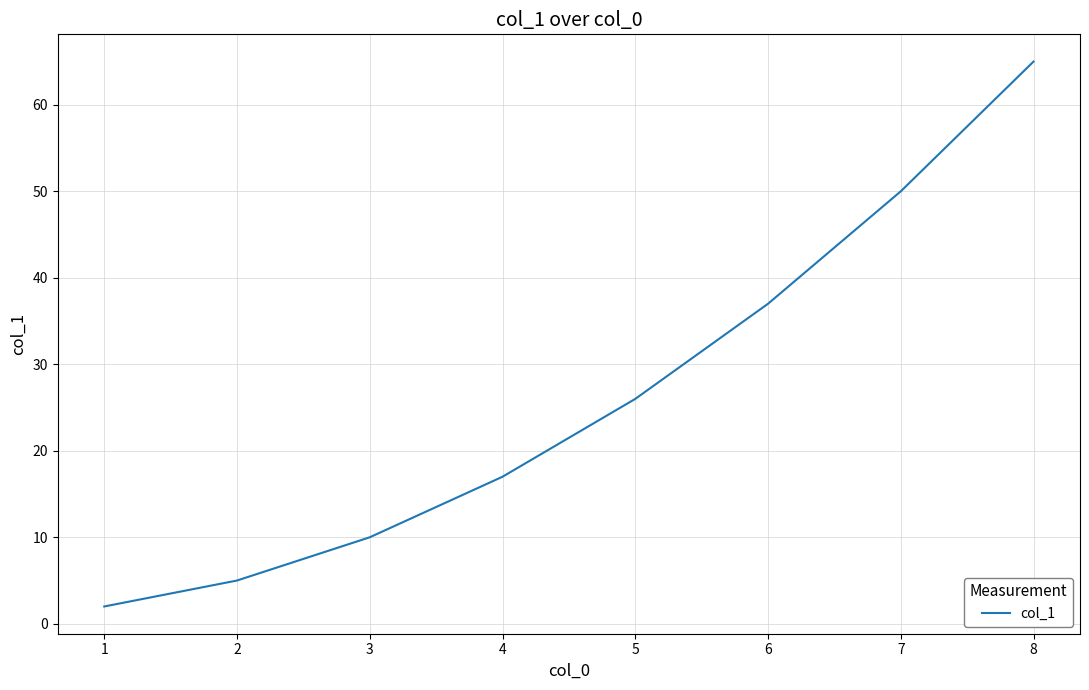

Reading left to right, transcribe all the data shown in this chart.

2	5	10	17	26	37	50	65